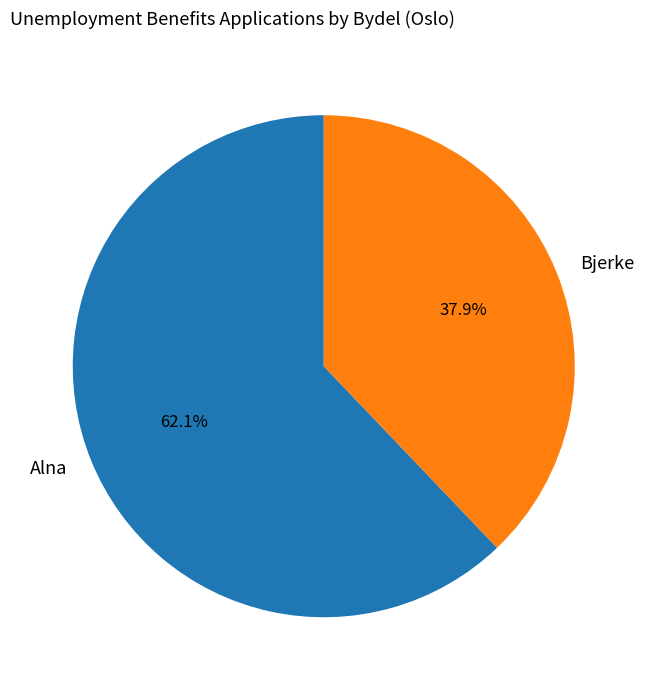

To the nearest percent, what is the average slice percentage?

50%